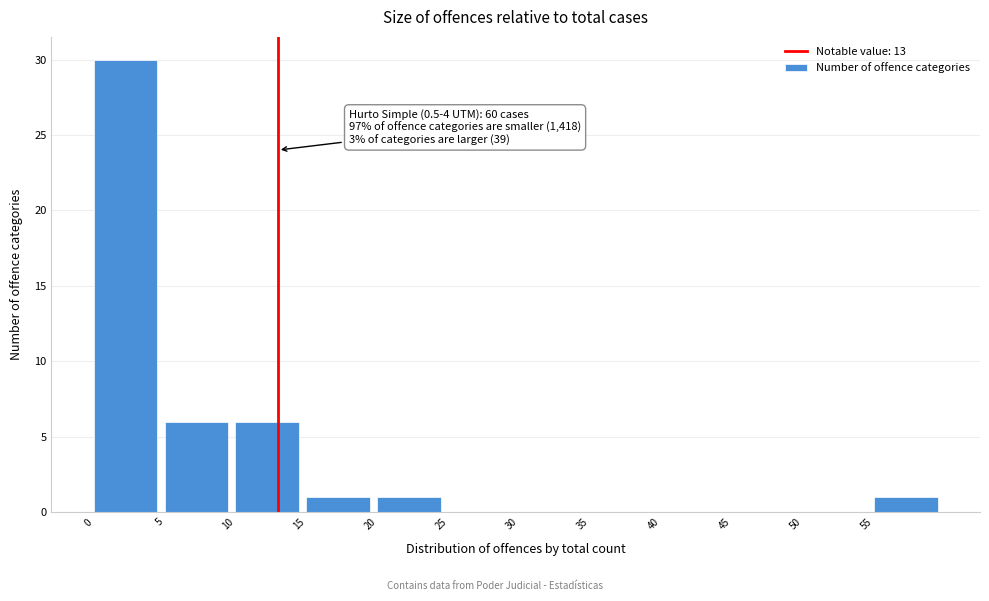

Which range on the x-axis has the tallest bar?

0 to 5